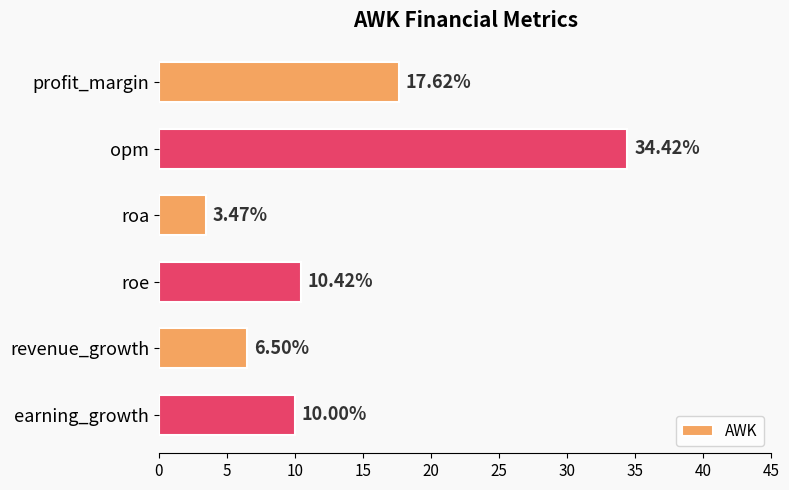

Are the bars horizontal?

Yes